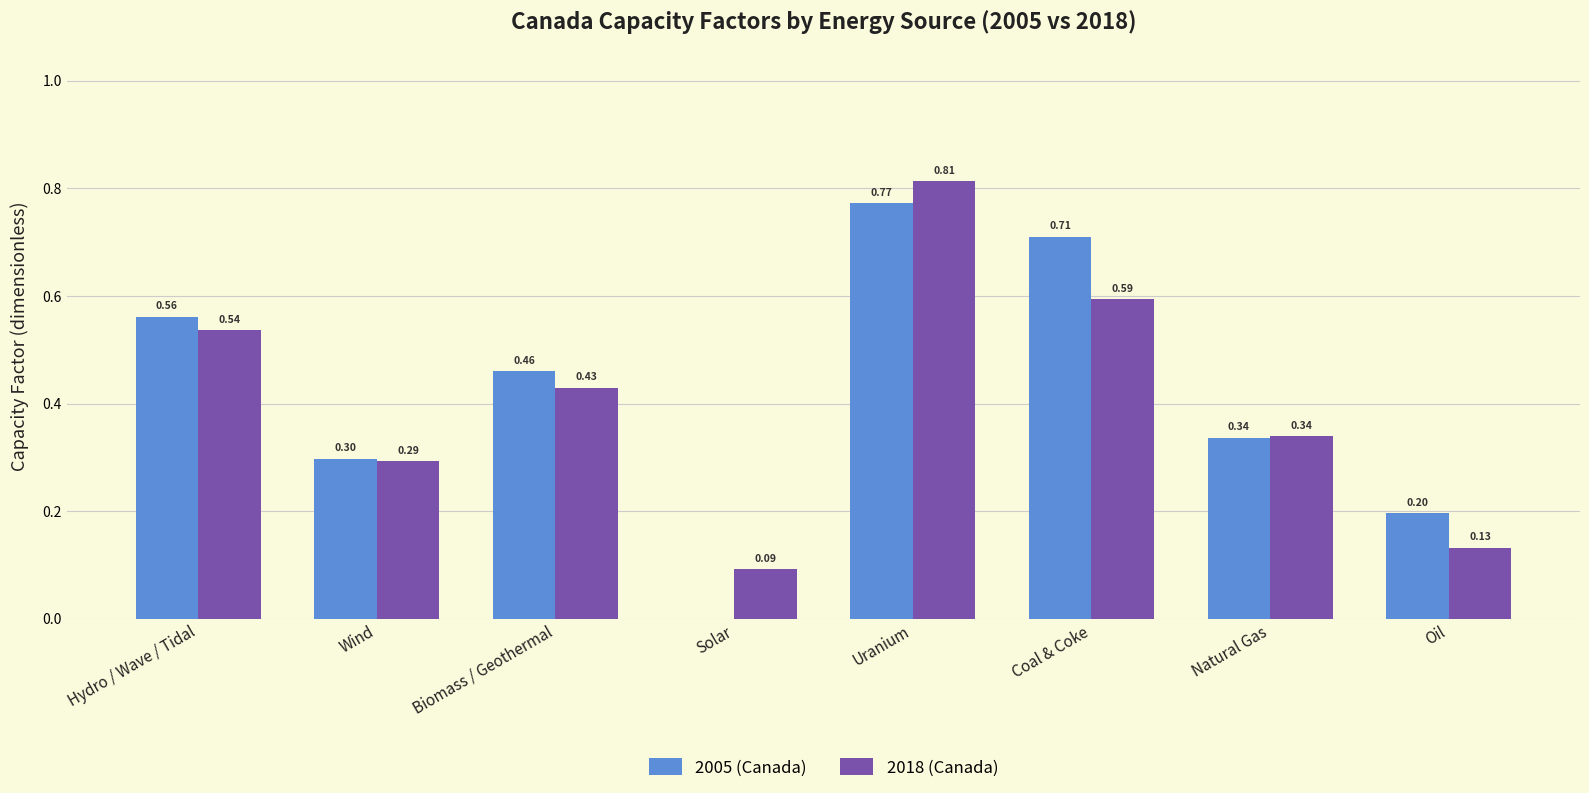

What is the sum of all 2005 (Canada) values?

3.3